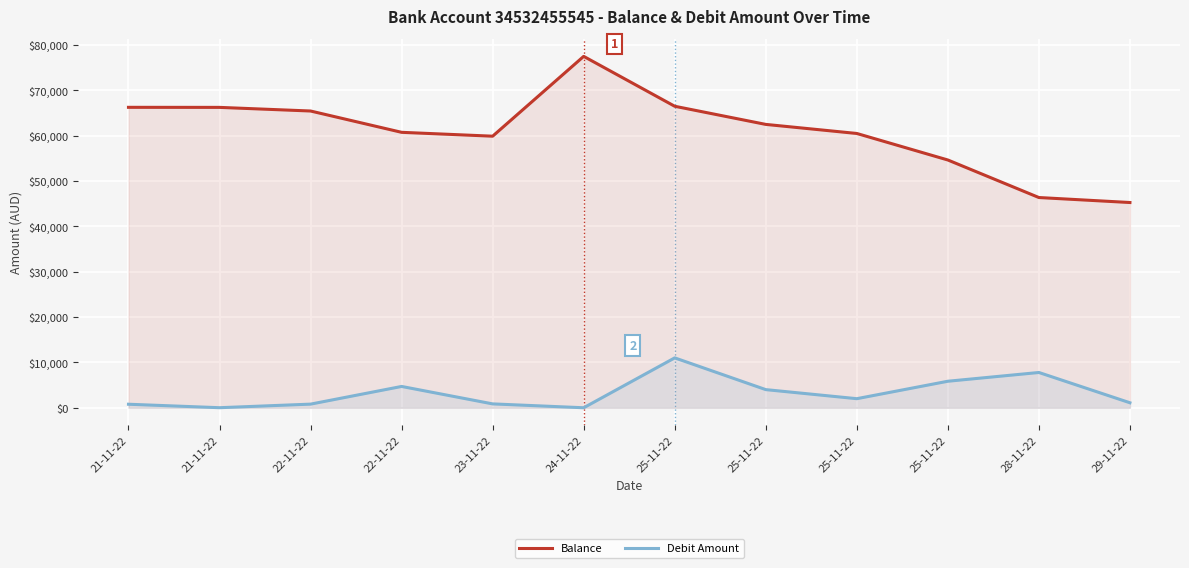

True or false: Debit Amount has a value of 0.0 at 24-11-22.

True